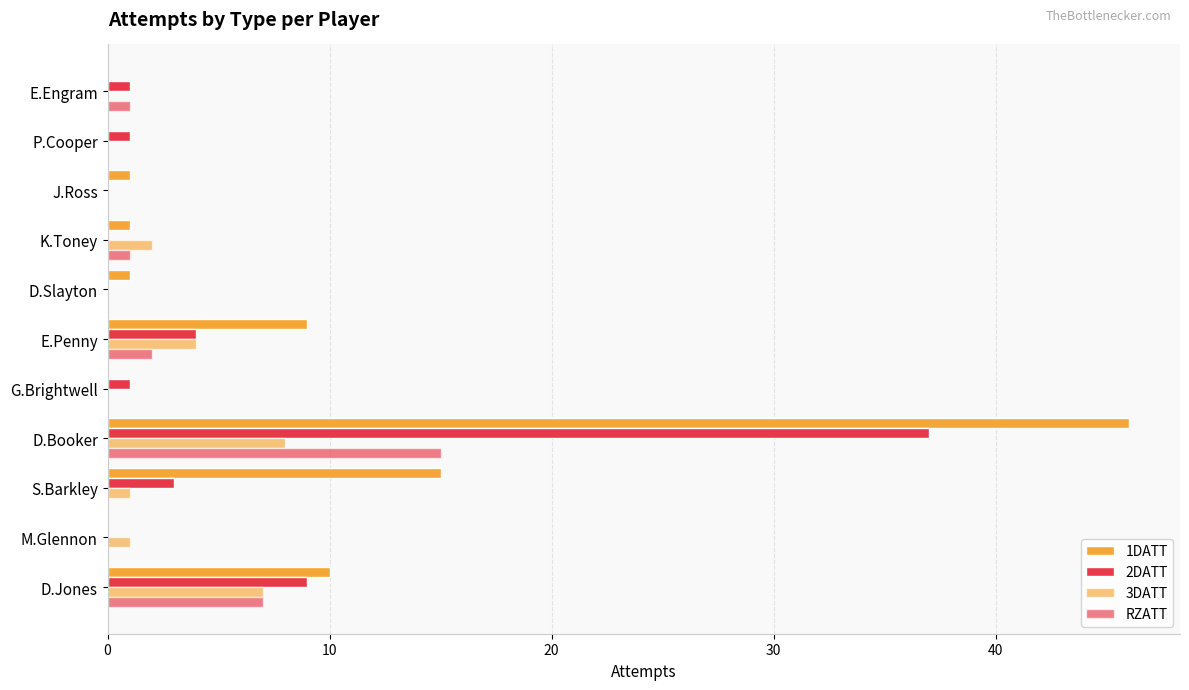

Which series has the largest total across all categories?

1DATT